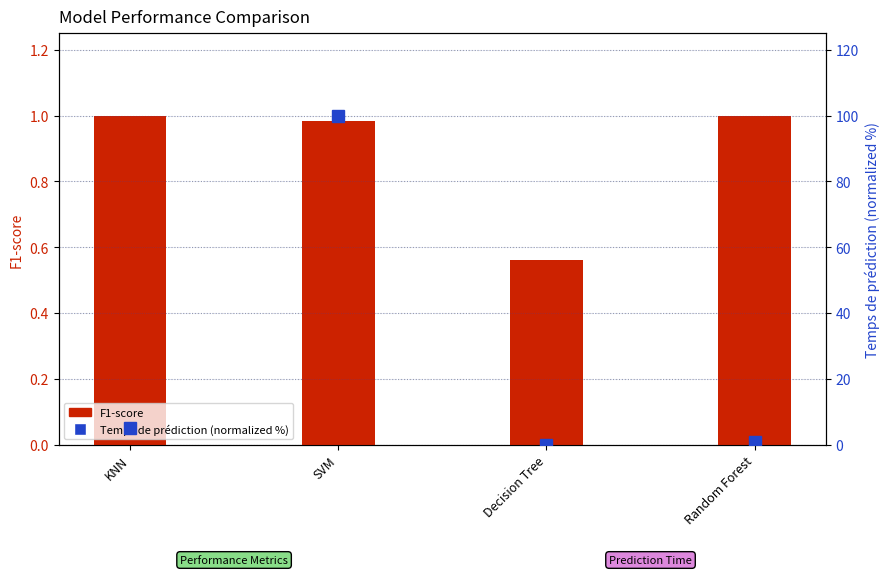

True or false: F1-score has a value of 1.6 at Random Forest.

False